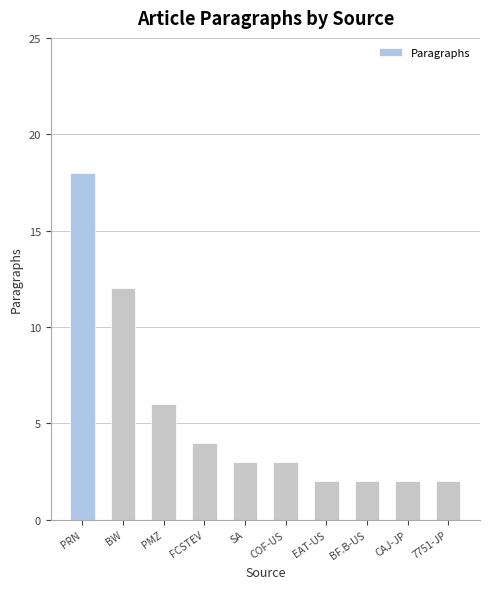

What is the difference between the values at PRN and BF.B-US?

16